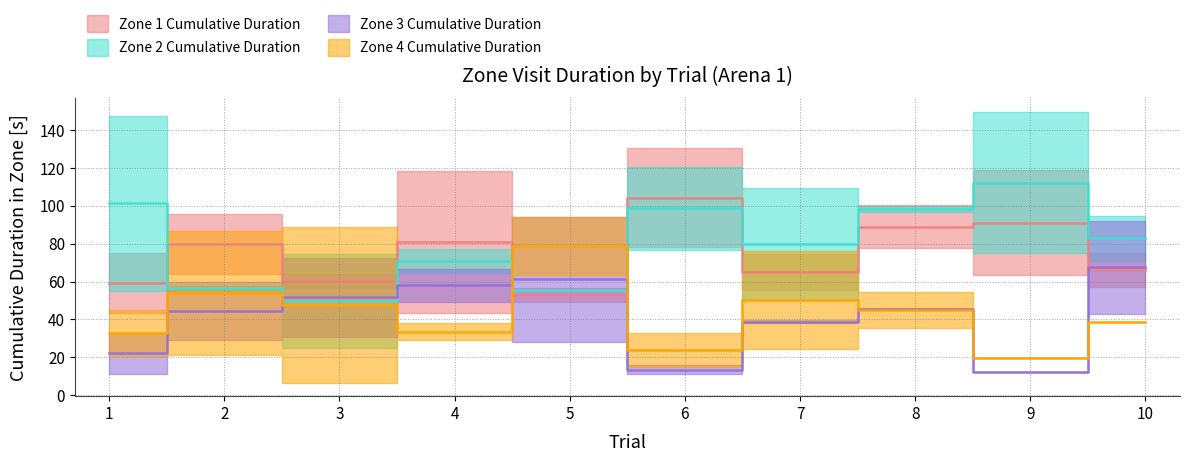

Is it true that Zone 4 Cumulative Duration (median) equals 57.2 at 10?

False